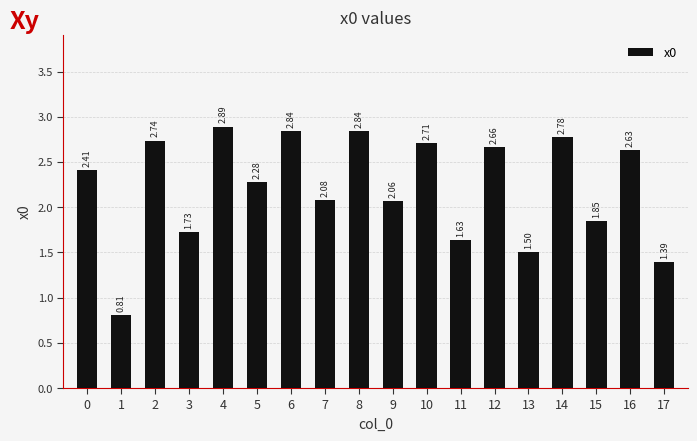

Are the bars grouped side by side (vs. stacked)?

No